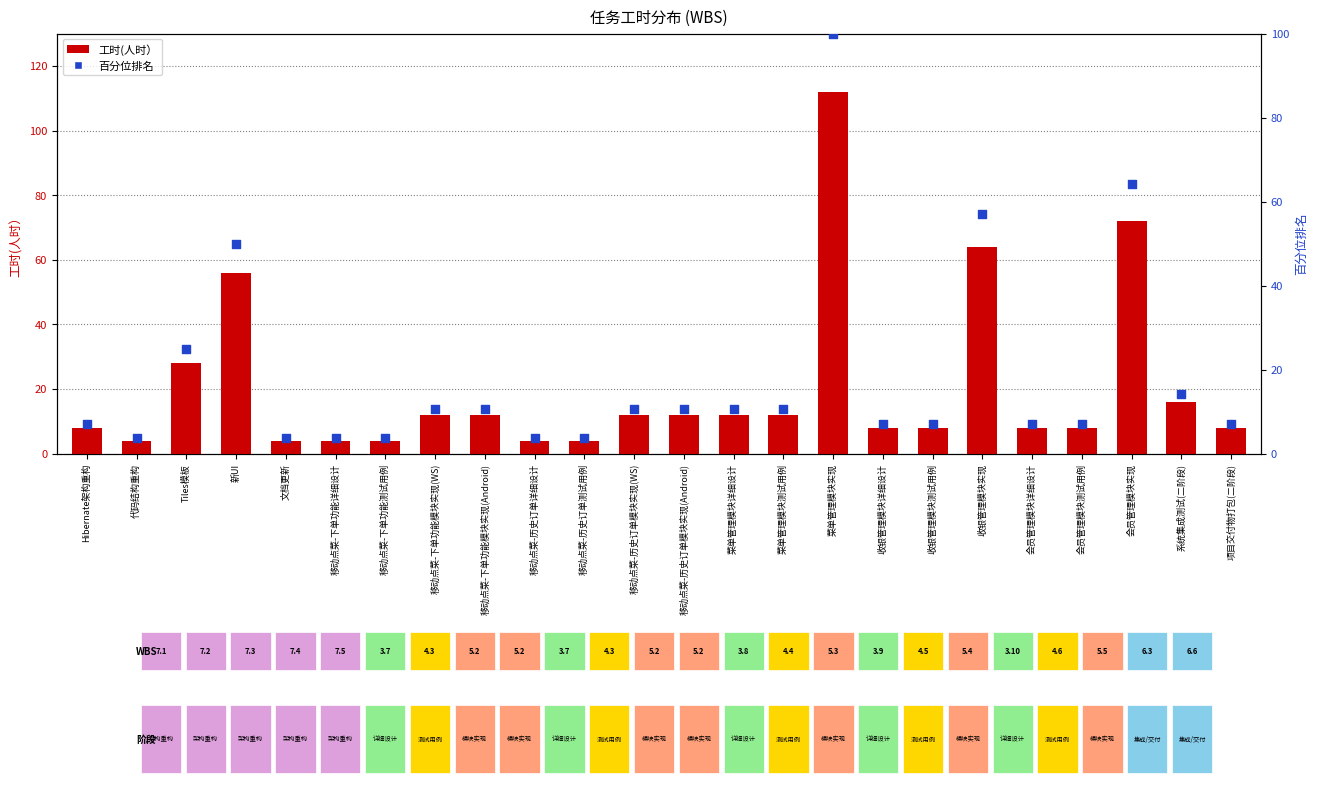

Is the value of 工时(人时） at 移动点菜-下单功能模块实现(WS) greater than the value of 百分位排名 at 文档更新?

Yes